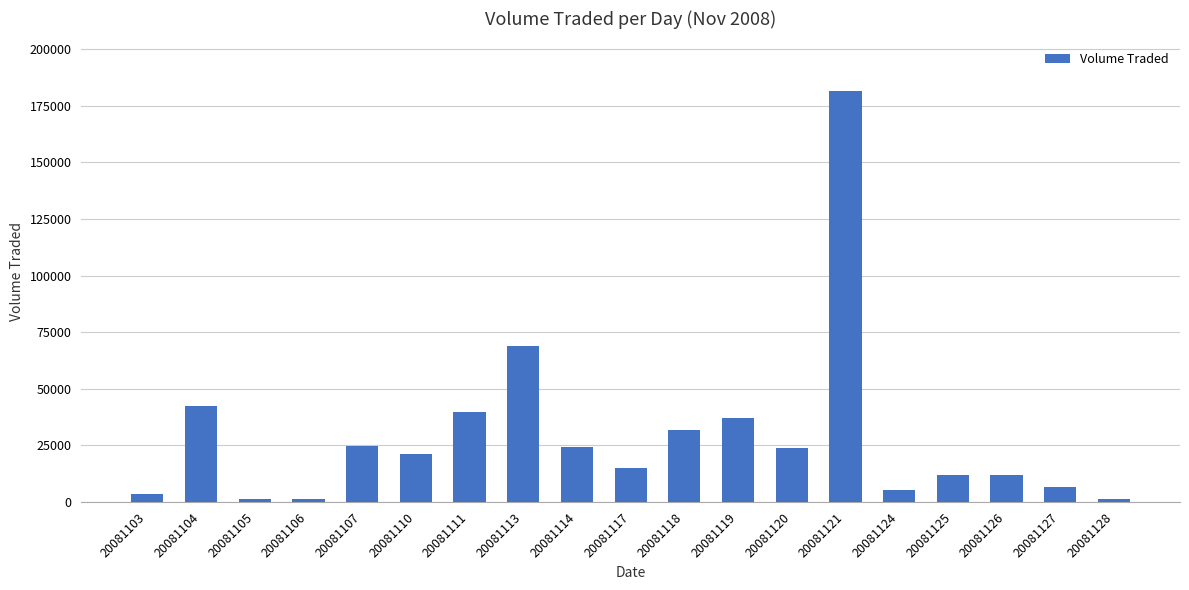

What is the change in value from 20081104 to 20081124?

-37500